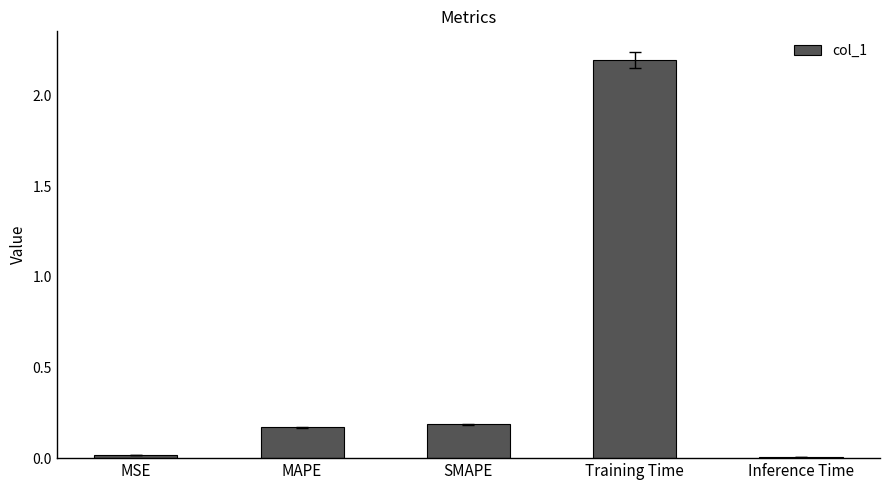

Is it true that the value at SMAPE is 0.2?

True